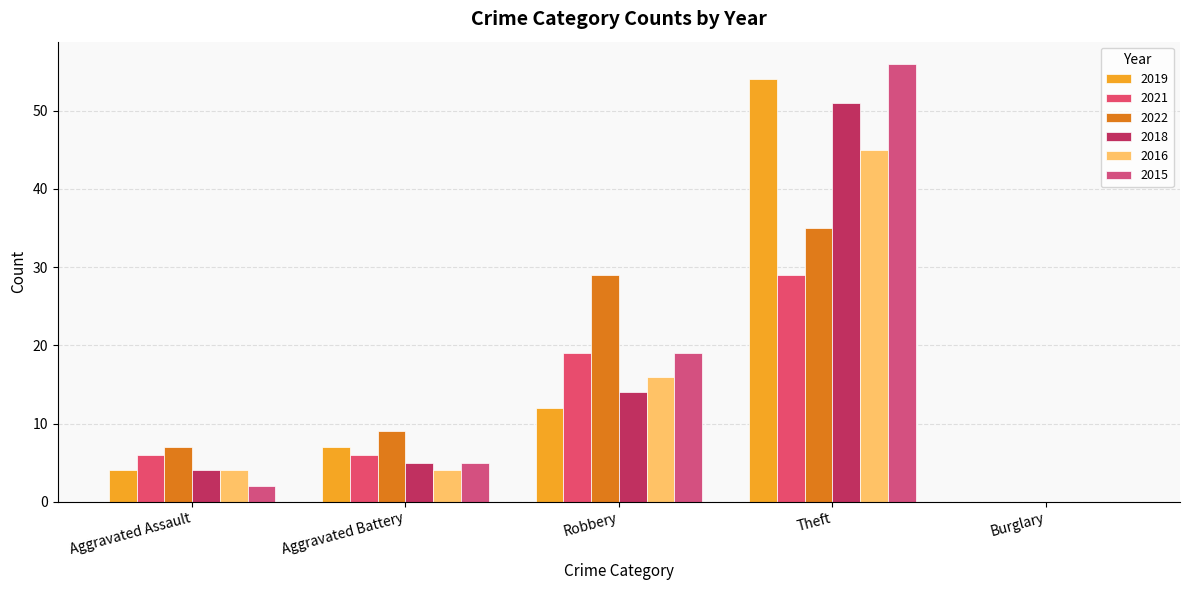

Rank the series at Burglary from lowest to highest value.

2019, 2021, 2022, 2018, 2016, 2015